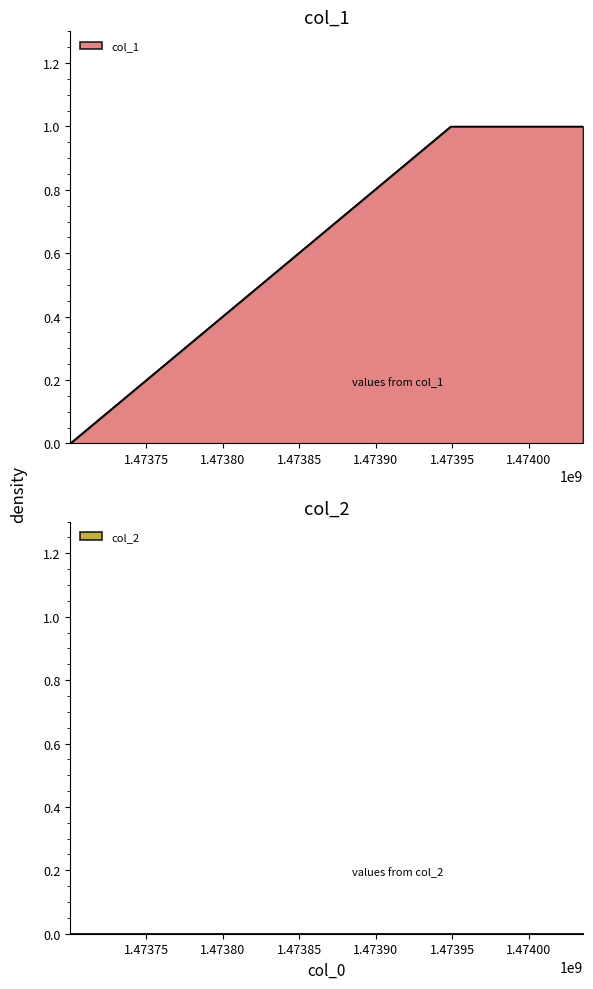

What is the sum of all values?

2